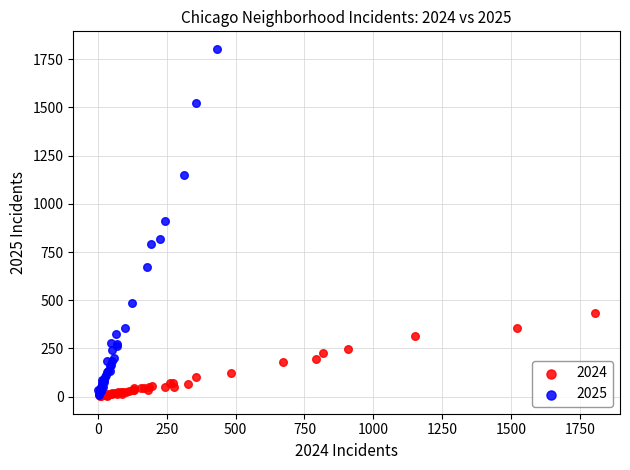

Which series has the largest Y range (max minus min)?

2025